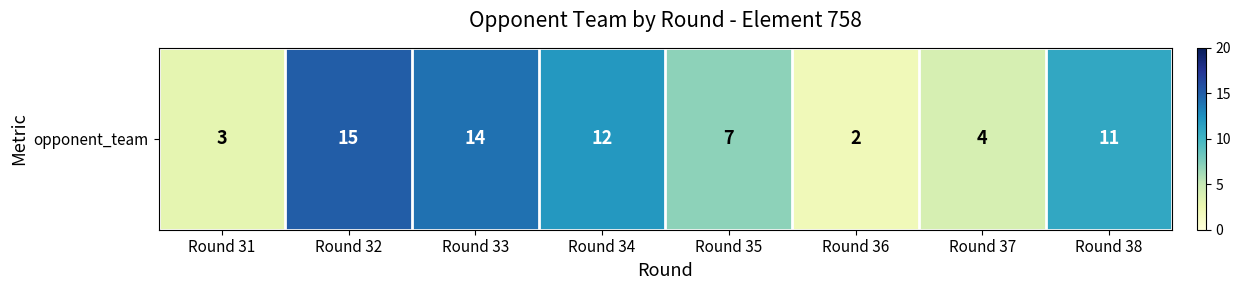

List the labels in order of value, smallest first.

Round 36, Round 31, Round 37, Round 35, Round 38, Round 34, Round 33, Round 32